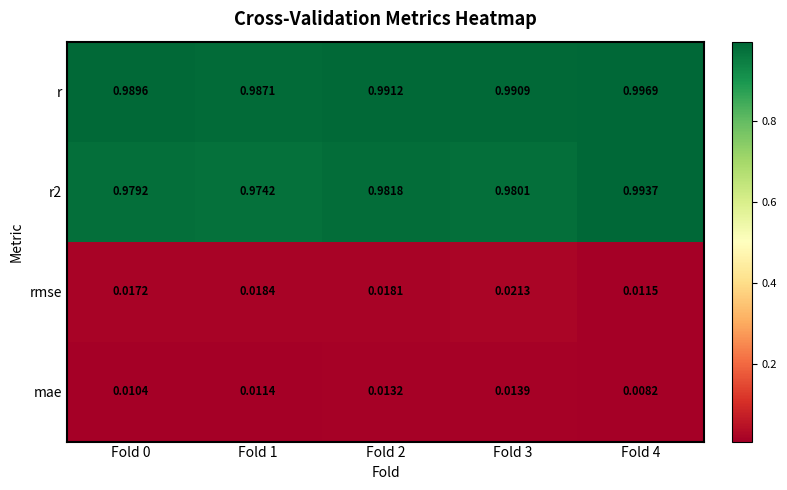

List the series in order of their peak value, highest first.

r, r2, rmse, mae